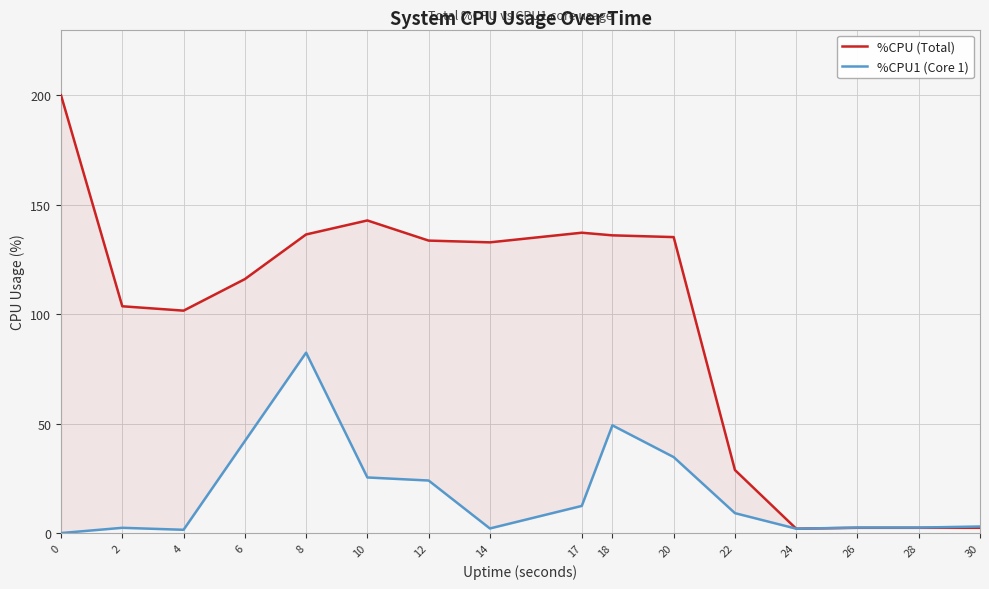

Rank the series at 4 from highest to lowest value.

%CPU (Total), %CPU1 (Core 1)